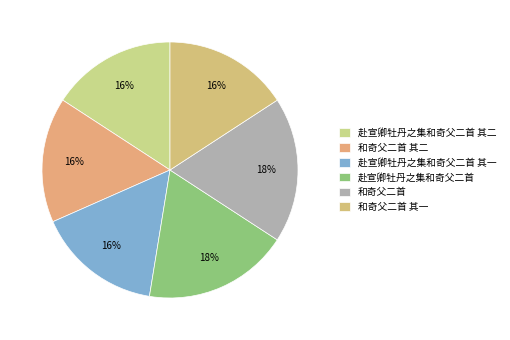

Is there any slice that represents more than half of the pie?

No